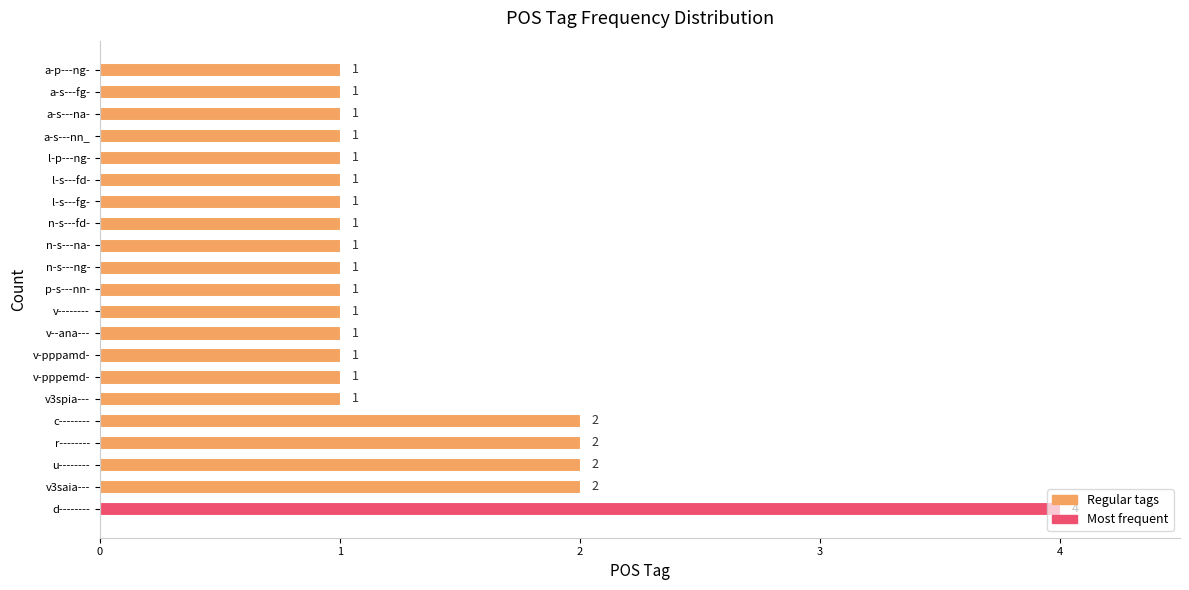

What is the sum of all values?

28